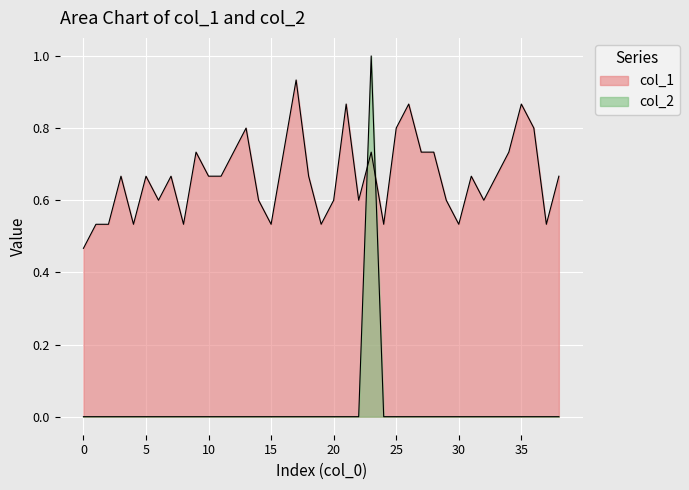

What are all the series names shown in the legend?

col_1, col_2